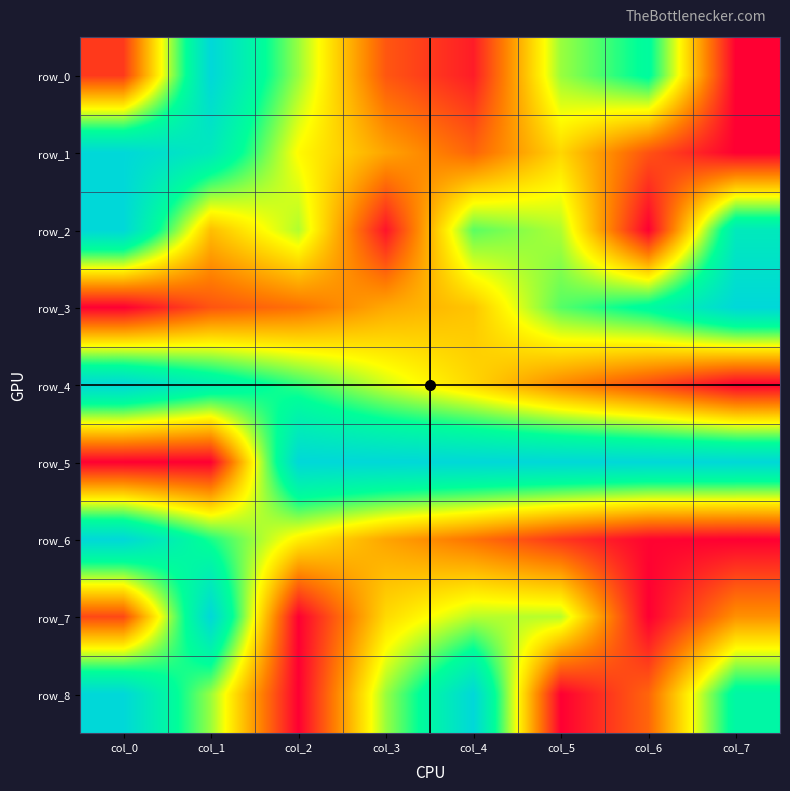

List the labels in order of row_3 value, smallest first.

col_0, col_1, col_2, col_3, col_4, col_5, col_6, col_7